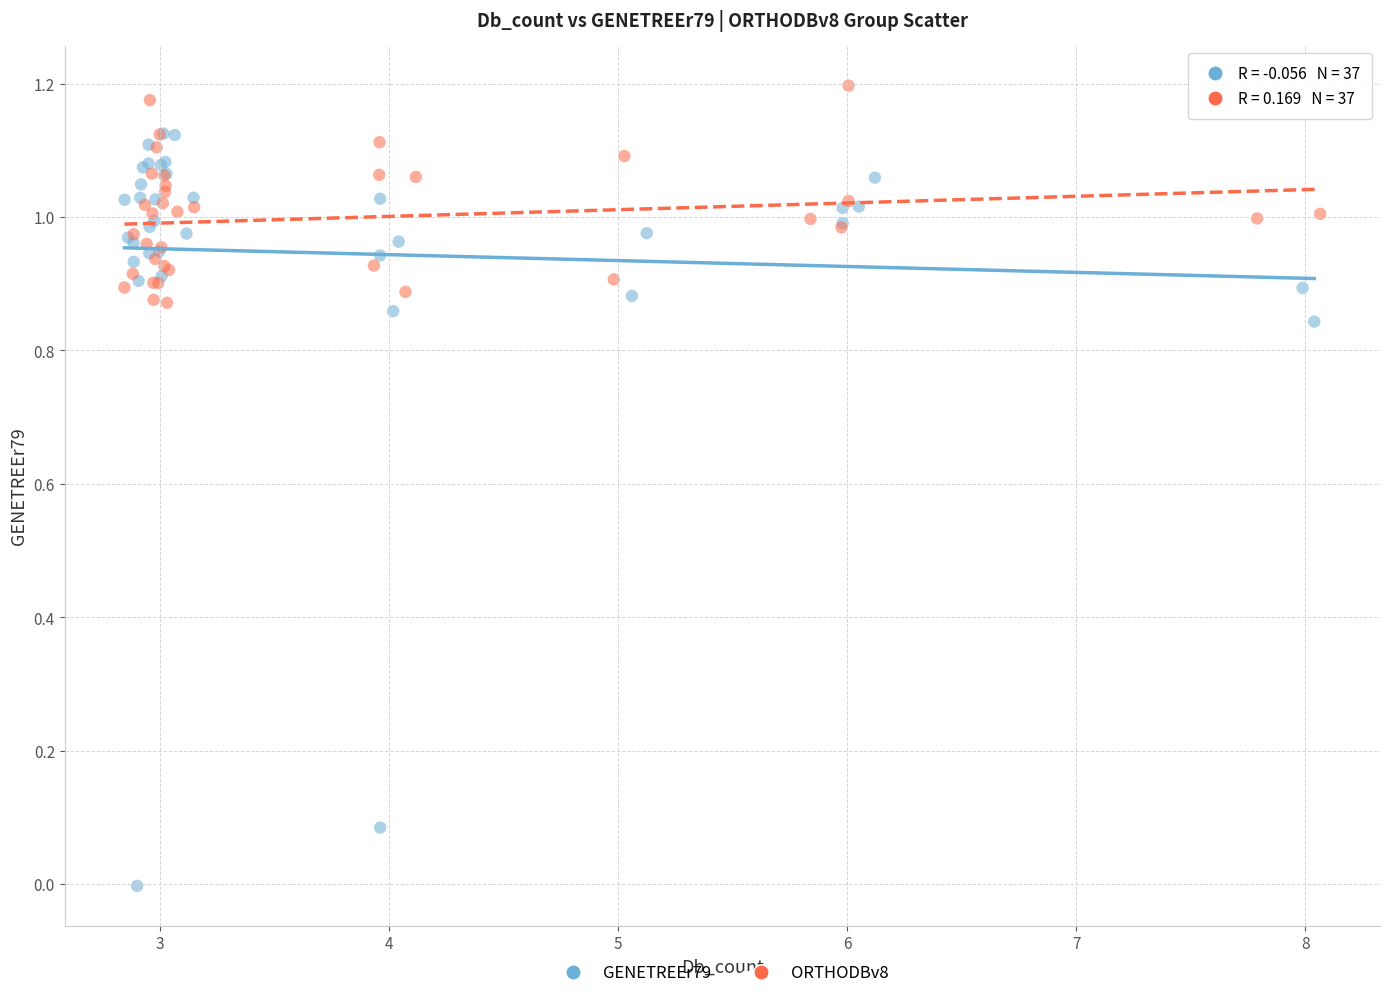

What are all the series names shown in the legend?

GENETREEr79, ORTHODBv8